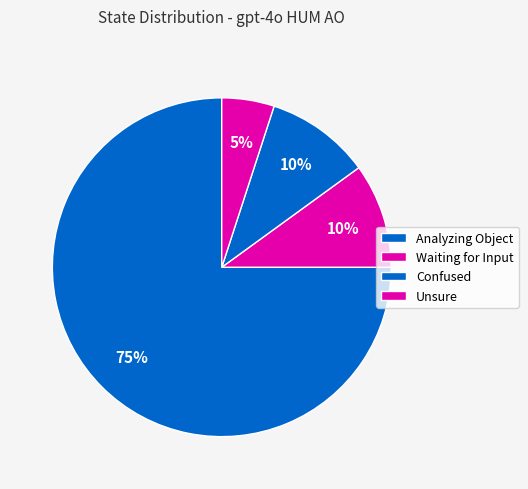

How many segments does this pie chart have?

4